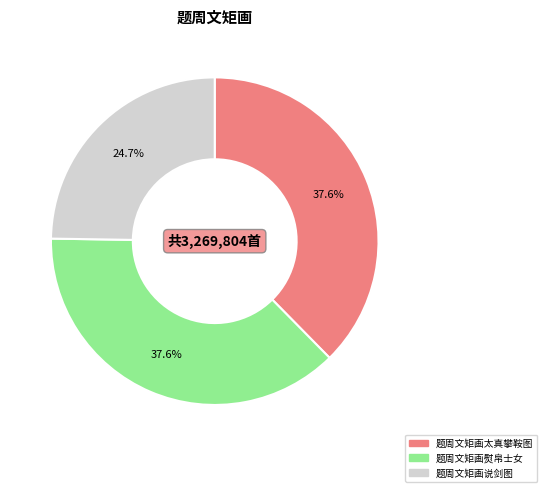

Does 题周文矩画熨帛士女 represent more than half of the total?

No